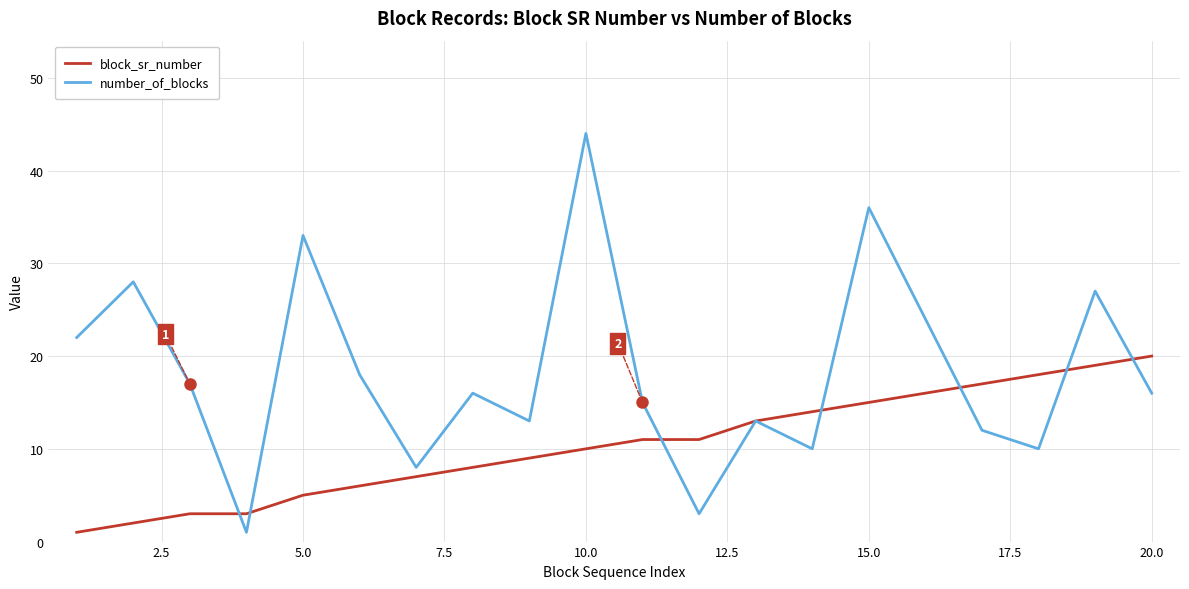

Which series has the largest total across all categories?

number_of_blocks